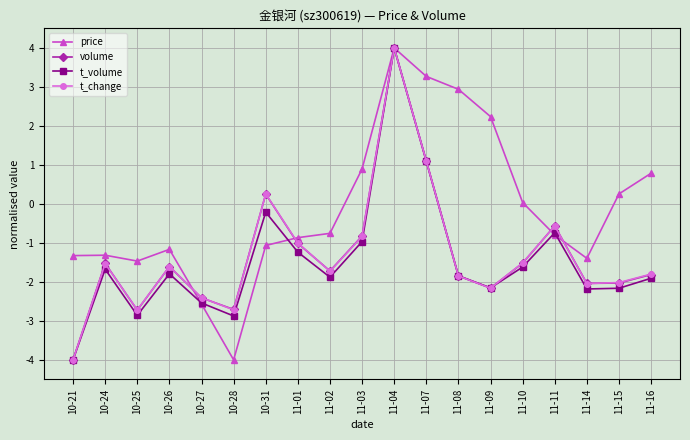

At which label does volume reach its minimum?

10-21